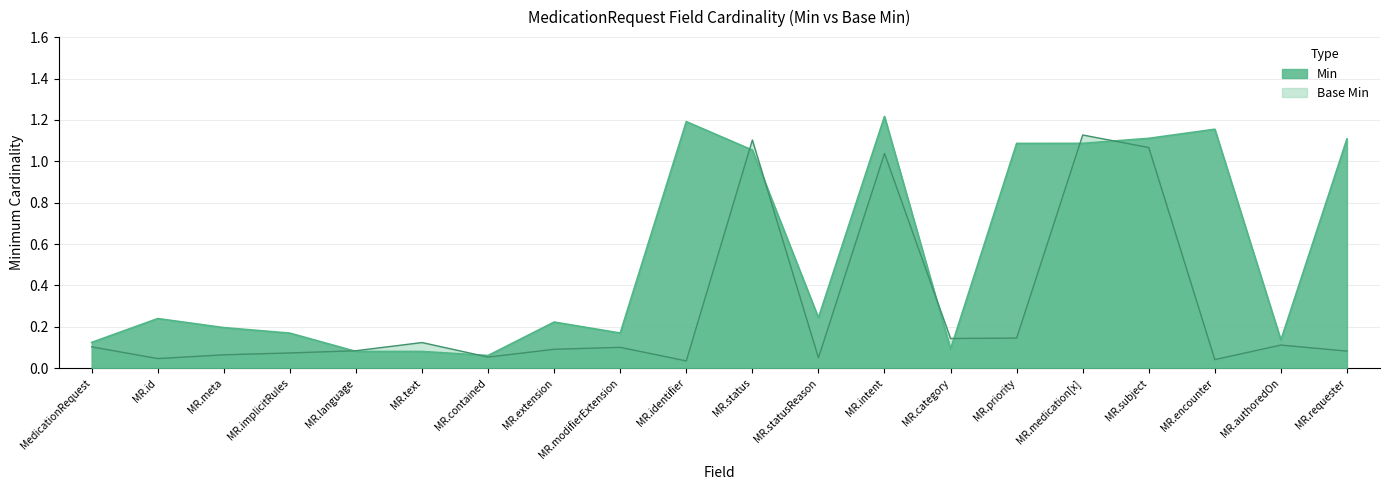

Does the chart have visible grid lines?

Yes